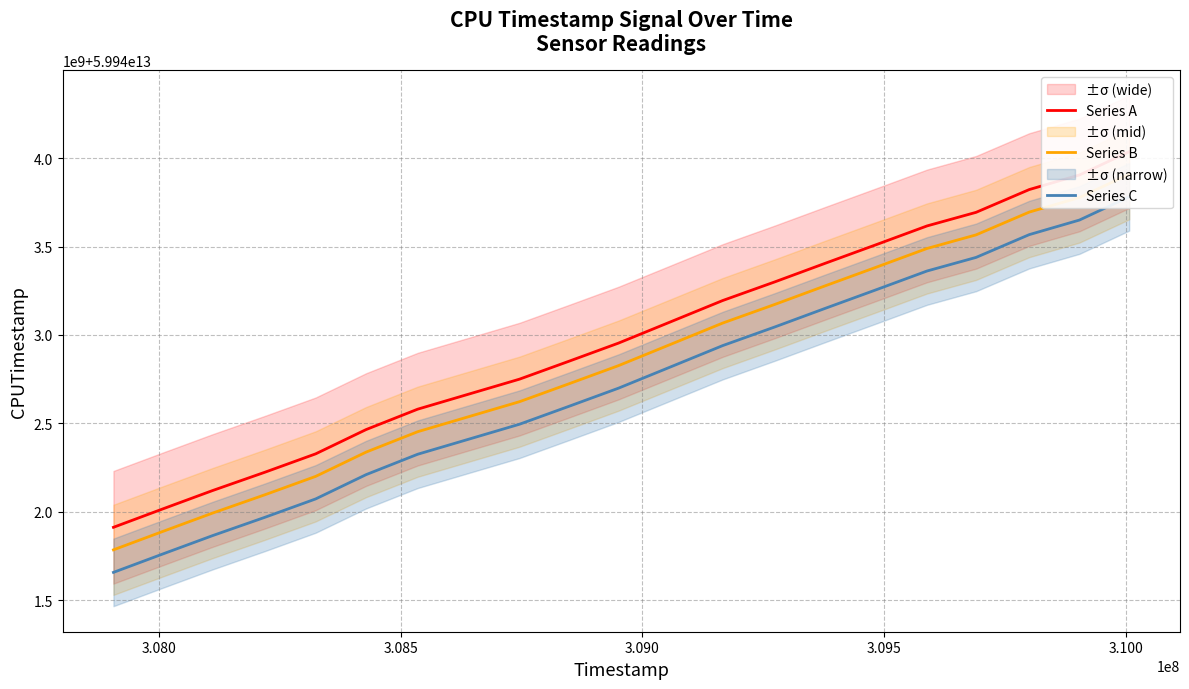

Reading left to right, what are all the values shown in this chart?

Series A: 59941912051174.0	59942015846595.0	59942120057694.0	59942223908238.0	59942327569290.0	59942465013661.0	59942580325608.0	59942750087037.0	59942851390981.0	59942953953360.0	59943074752206.0	59943194960508.0	59943300361681.0	59943406999670.0	59943511624847.0	59943616896436.0	59943693758568.0	59943822629725.0	59943905142865.0	59944036633360.0
Series B: 59941784576242.8	59941888371663.8	59941992582762.8	59942096433306.8	59942200094358.8	59942337538729.8	59942452850676.8	59942622612105.8	59942723916049.8	59942826478428.8	59942947277274.8	59943067485576.8	59943172886749.8	59943279524738.8	59943384149915.8	59943489421504.8	59943566283636.8	59943695154793.8	59943777667933.8	59943909158428.8
Series C: 59941657101311.7	59941760896732.7	59941865107831.7	59941968958375.7	59942072619427.7	59942210063798.7	59942325375745.7	59942495137174.7	59942596441118.7	59942699003497.7	59942819802343.7	59942940010645.7	59943045411818.7	59943152049807.7	59943256674984.7	59943361946573.7	59943438808705.7	59943567679862.7	59943650193002.7	59943781683497.7